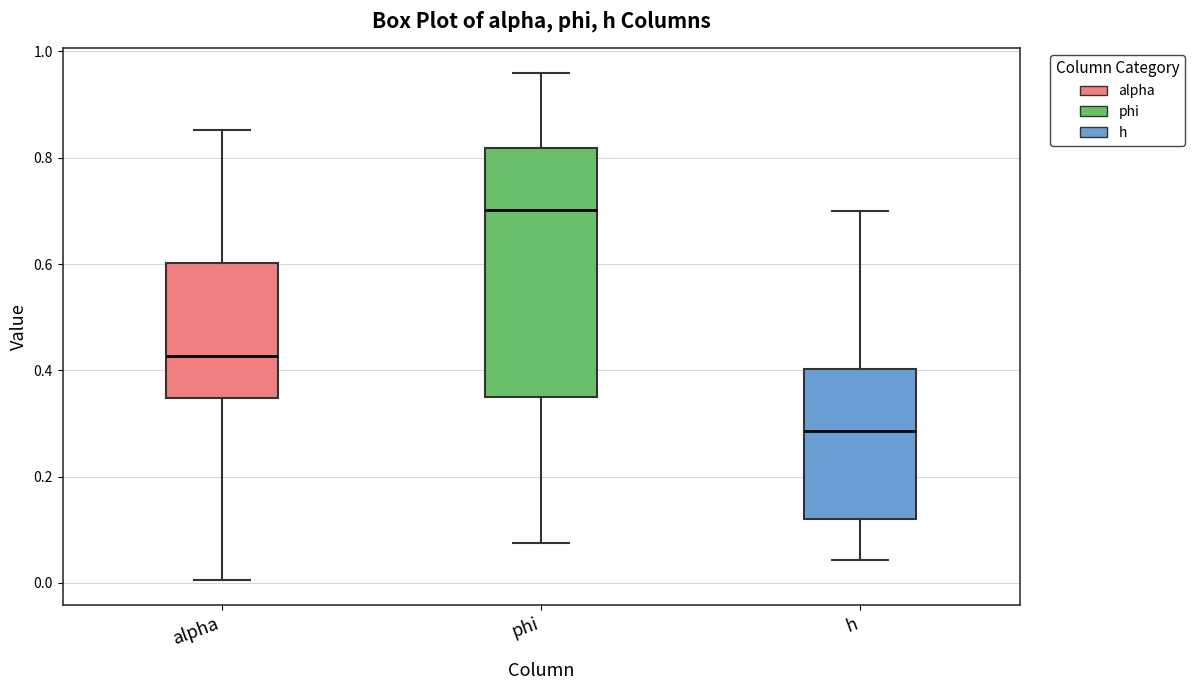

Reading left to right, read every box against the y-axis: the position of its median line, the range the box covers, and the ends of its whiskers. The values are not printed on the chart, so give them approximately, as read against the axis.

alpha: median 0.42, box 0.34 to 0.60, whiskers 0.00 to 0.86
phi: median 0.70, box 0.36 to 0.82, whiskers 0.08 to 0.96
h: median 0.28, box 0.12 to 0.40, whiskers 0.04 to 0.70